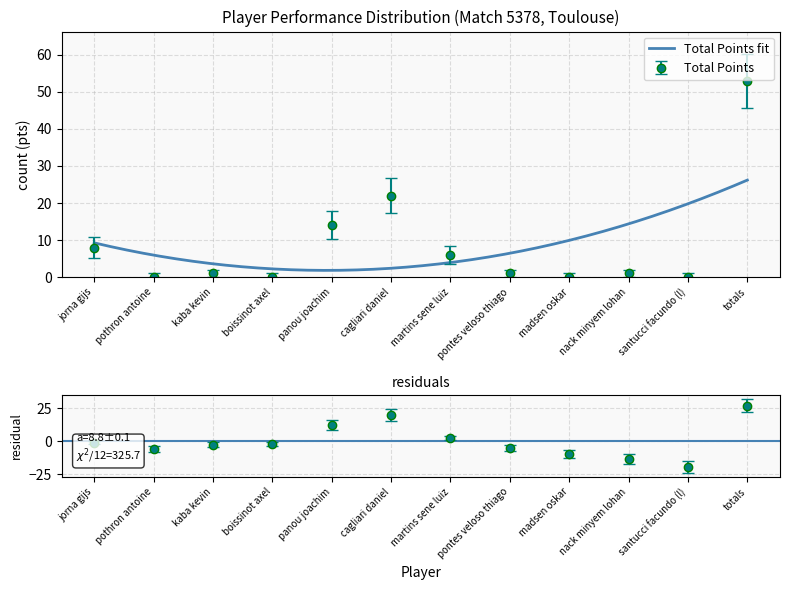

What position from the left is kaba kevin?

3